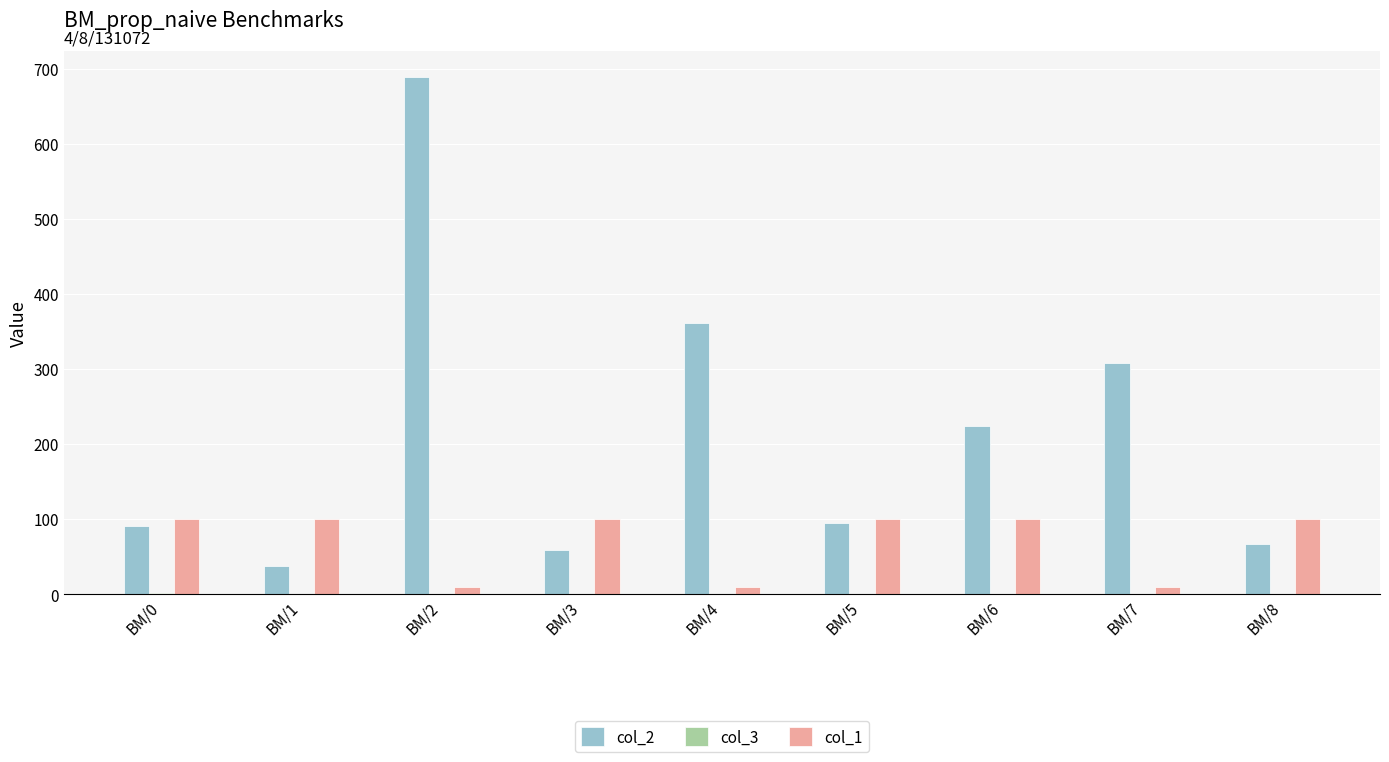

What is the greatest value displayed?

689.1